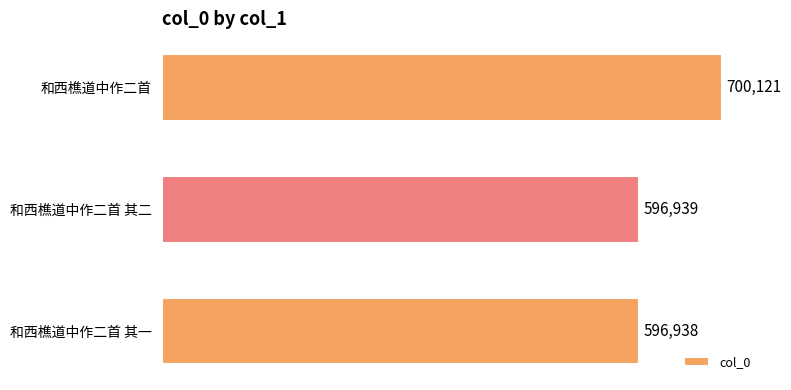

What is the sum of all values?

1893998